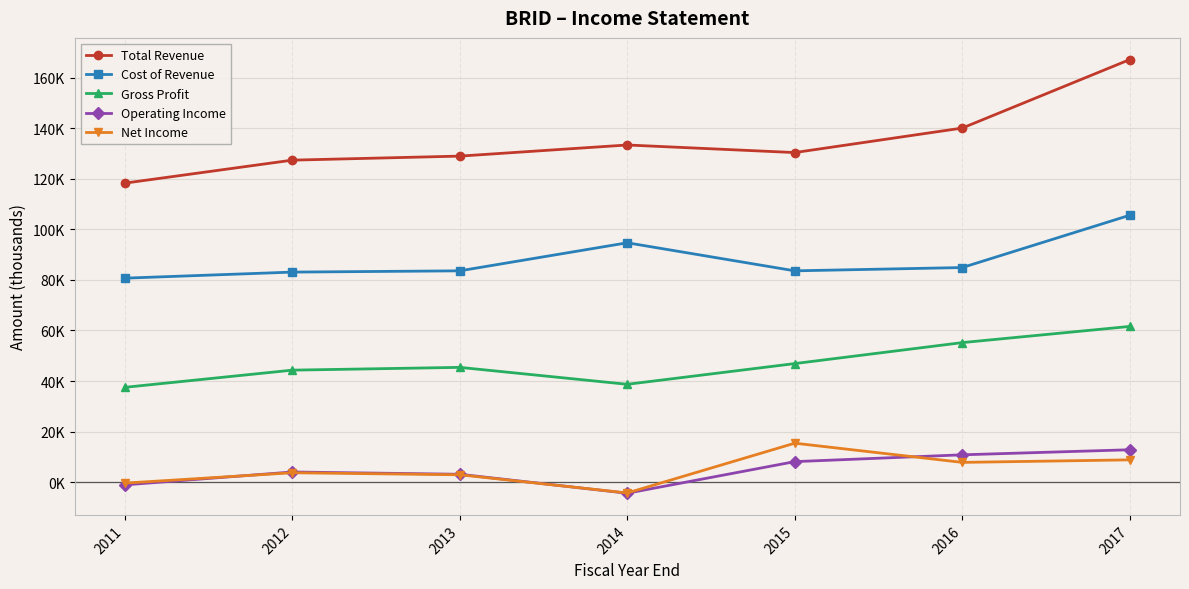

What are all the series names shown in the legend?

Total Revenue, Cost of Revenue, Gross Profit, Operating Income, Net Income